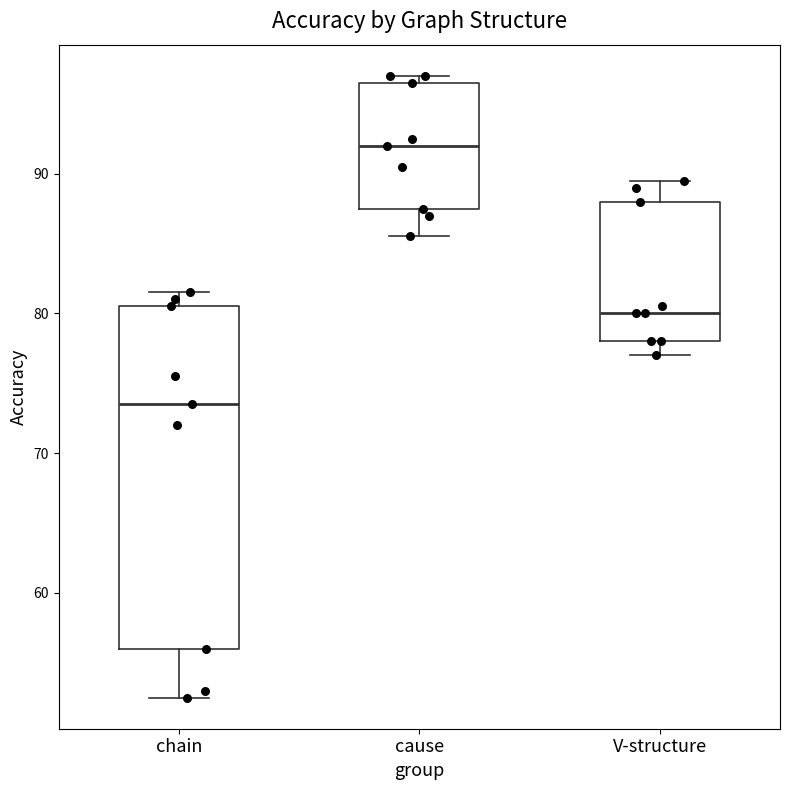

Comparing the boxes themselves (not the whiskers), which one is the tallest?

chain